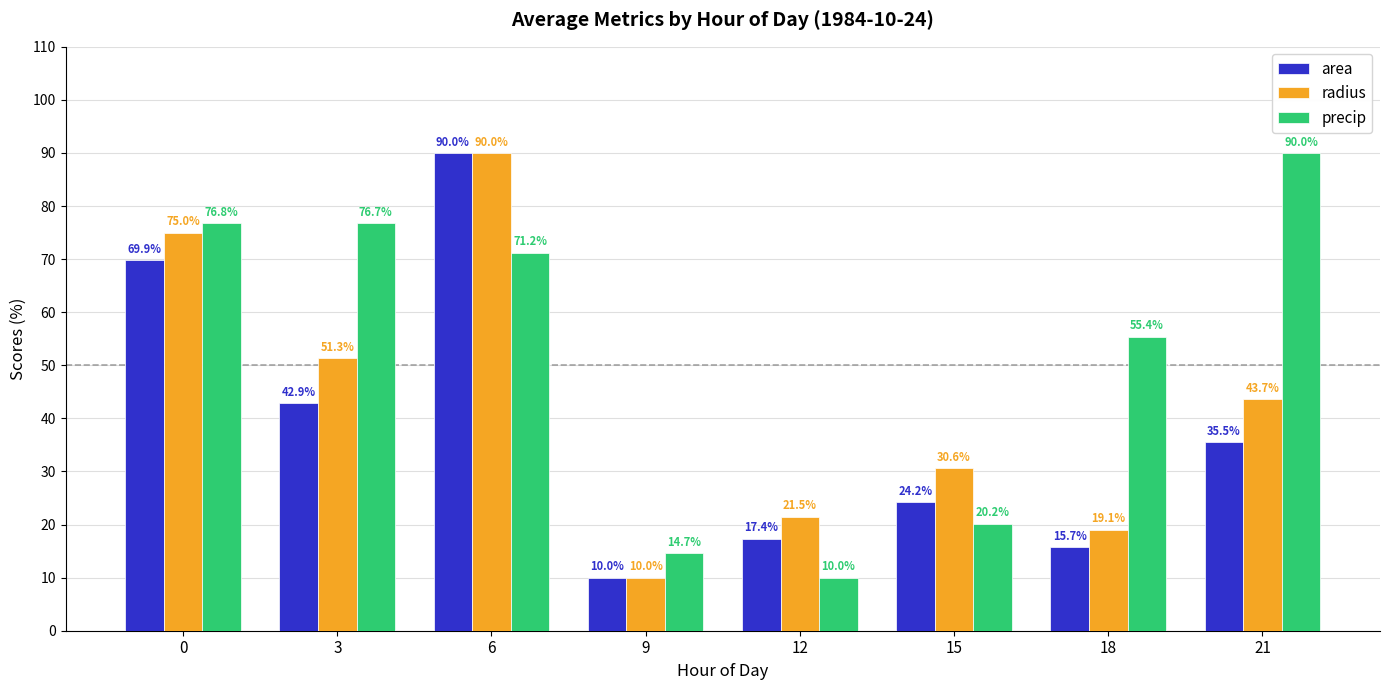

How many bars are there in each group?

3